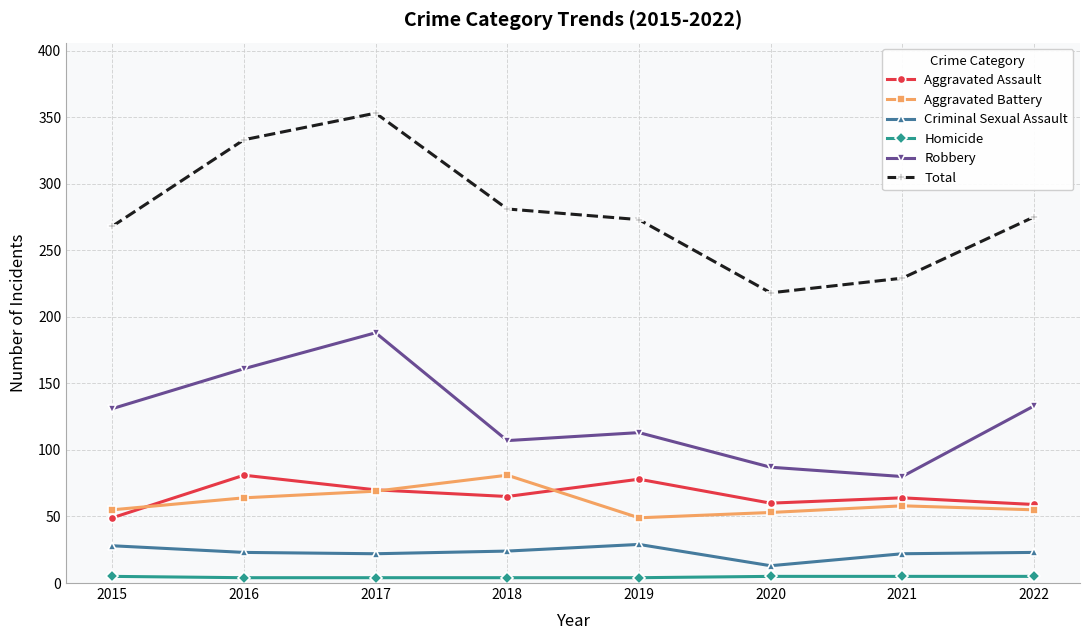

The Criminal Sexual Assault series shows 36 at 2017. True or false?

False